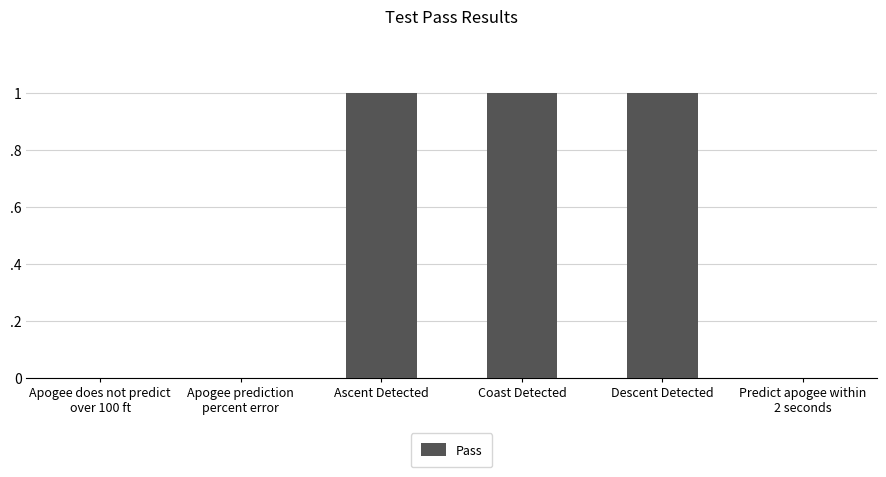

What is the difference between the second highest and minimum values?

1